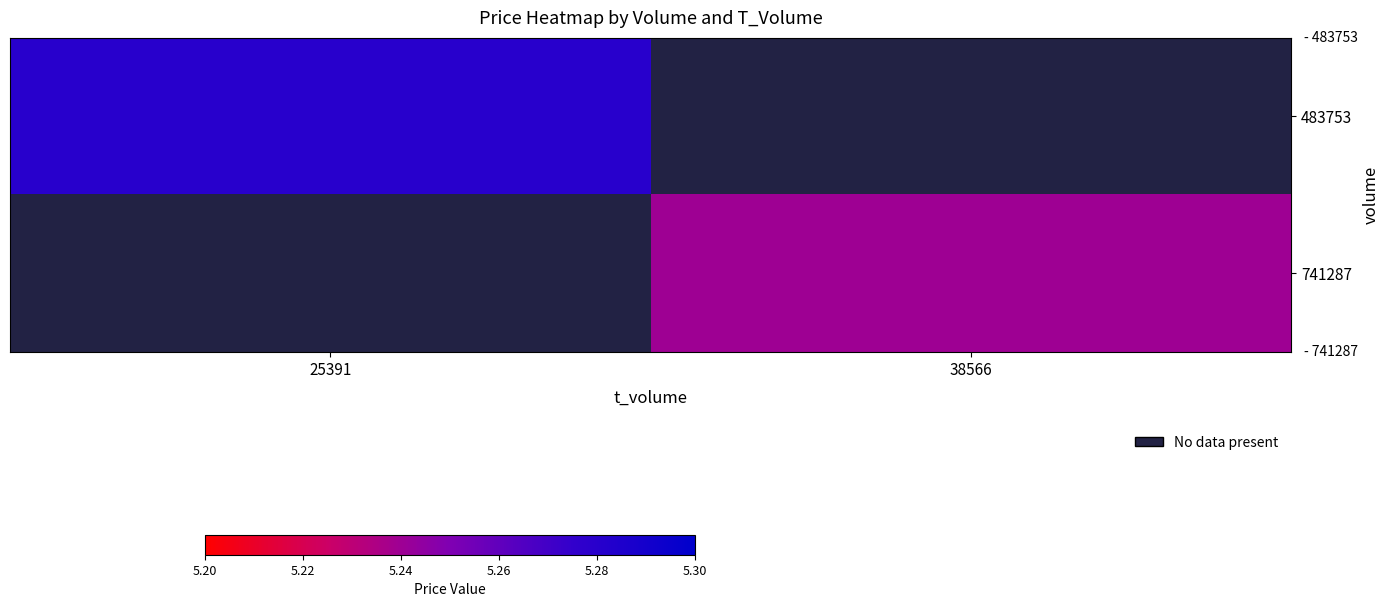

Which series has the widest spread of values?

483753